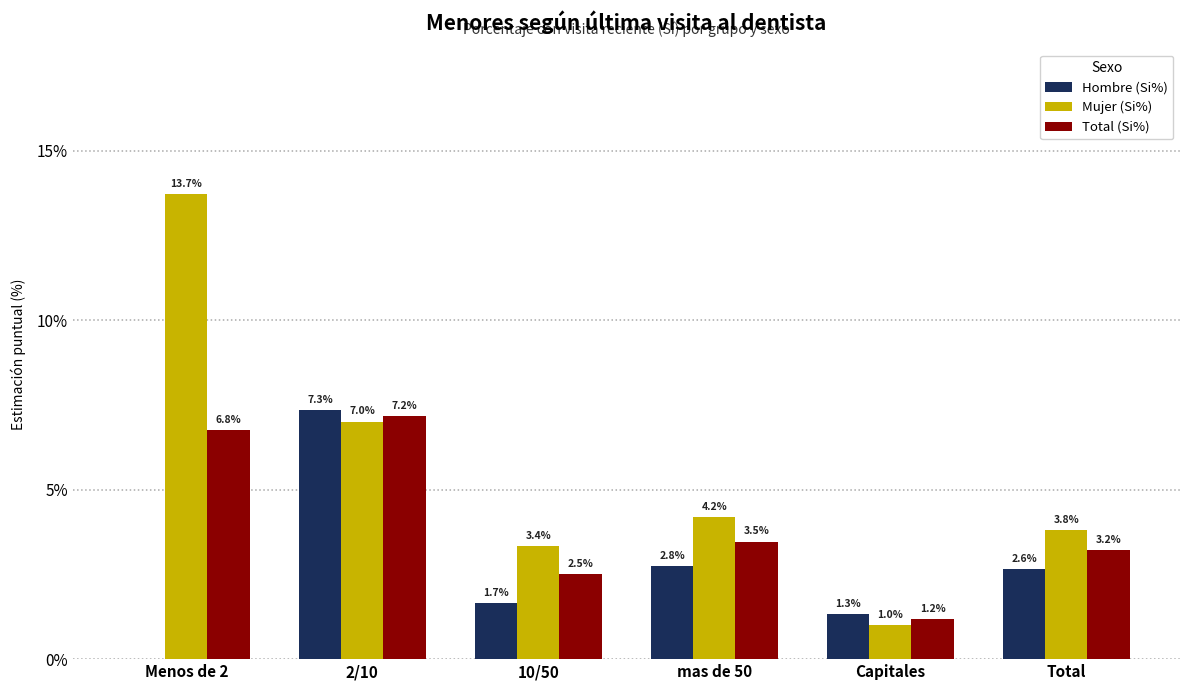

Which series has the largest total across all categories?

Mujer (Si%)